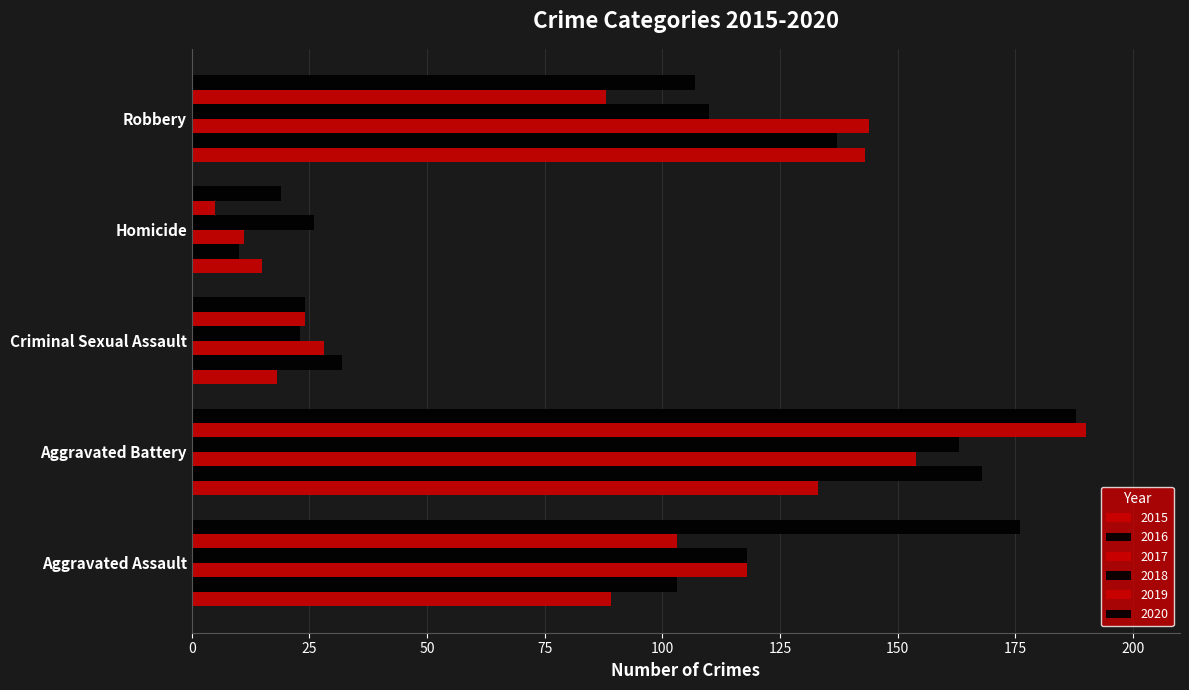

How many data points does each series have?

5